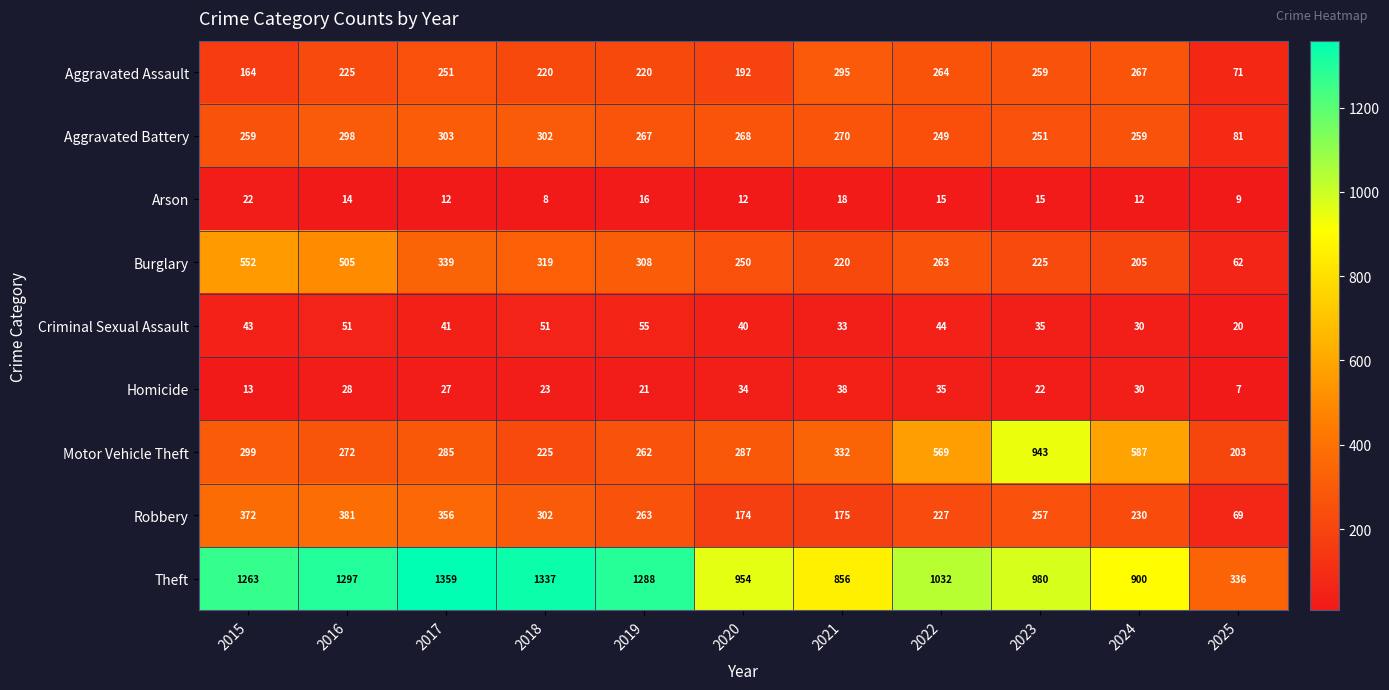

At which label does Theft first exceed 1032?

2015